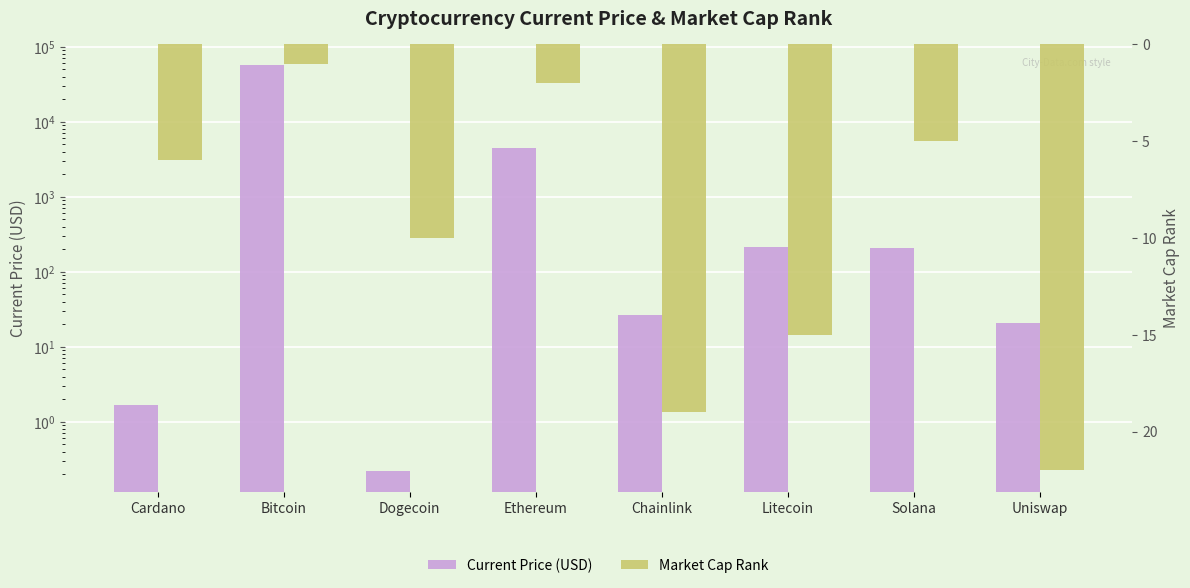

At which label does Current Price (USD) reach its peak?

Bitcoin